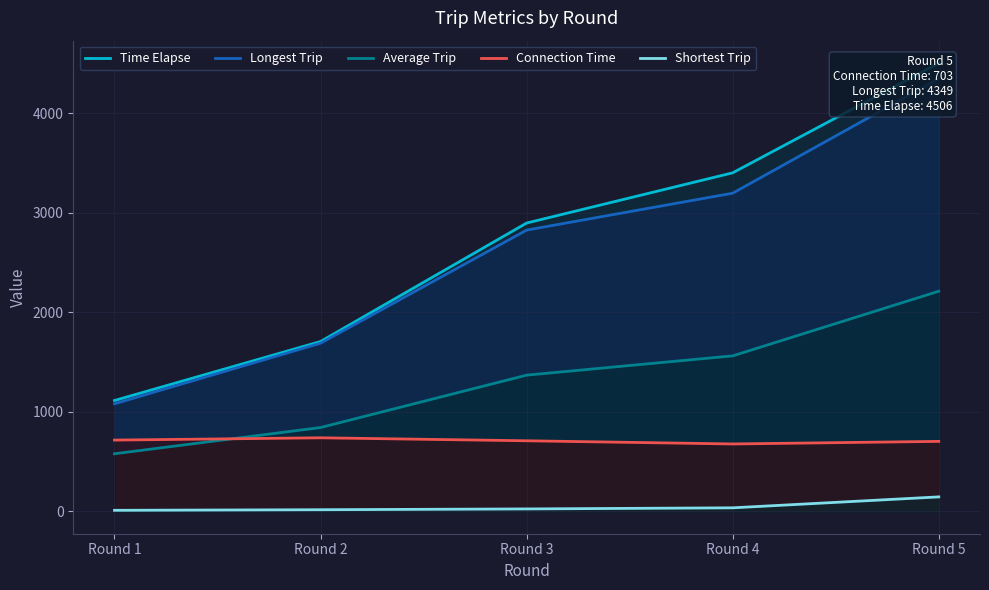

Read the Longest Trip value at Round 3.

2827.0